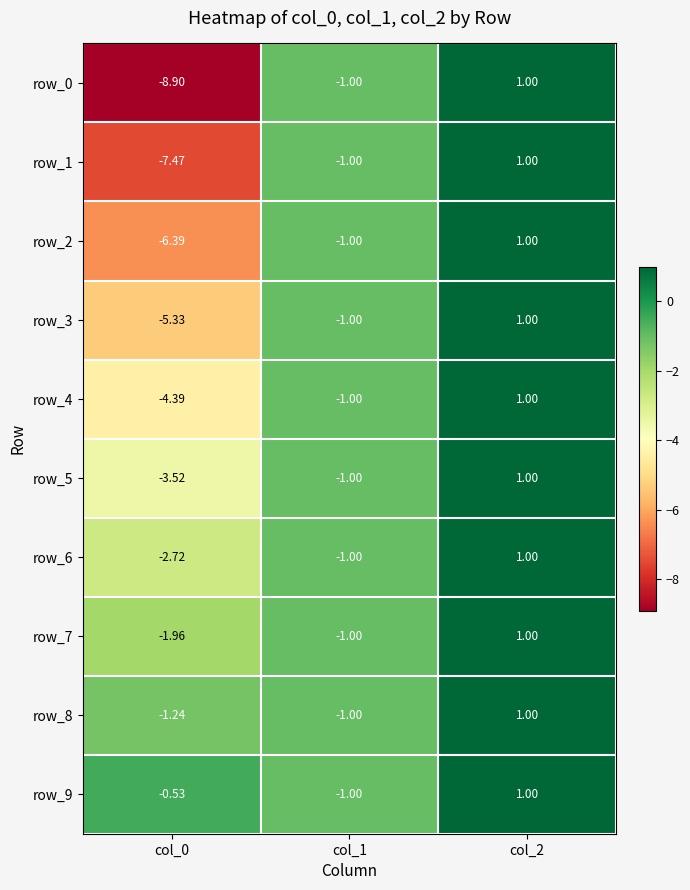

Is the value of row_3 at col_1 greater than the value of row_1 at col_0?

Yes